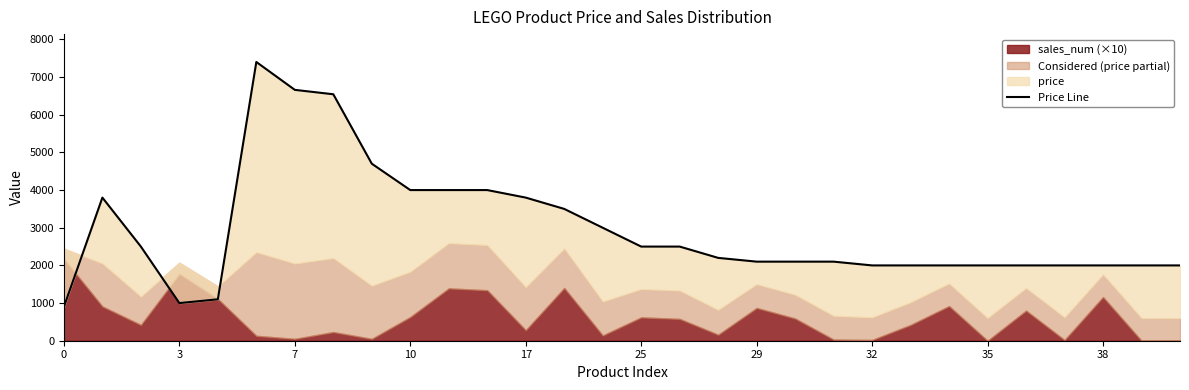

What is the label of the 16th point from the left?

25